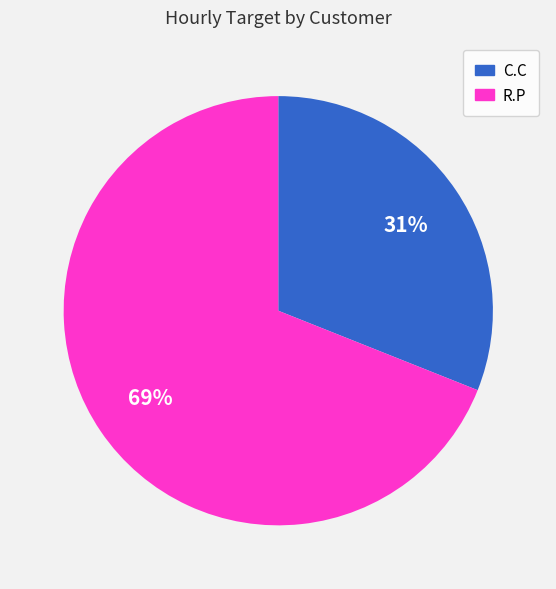

What is the smallest slice in the pie chart?

C.C